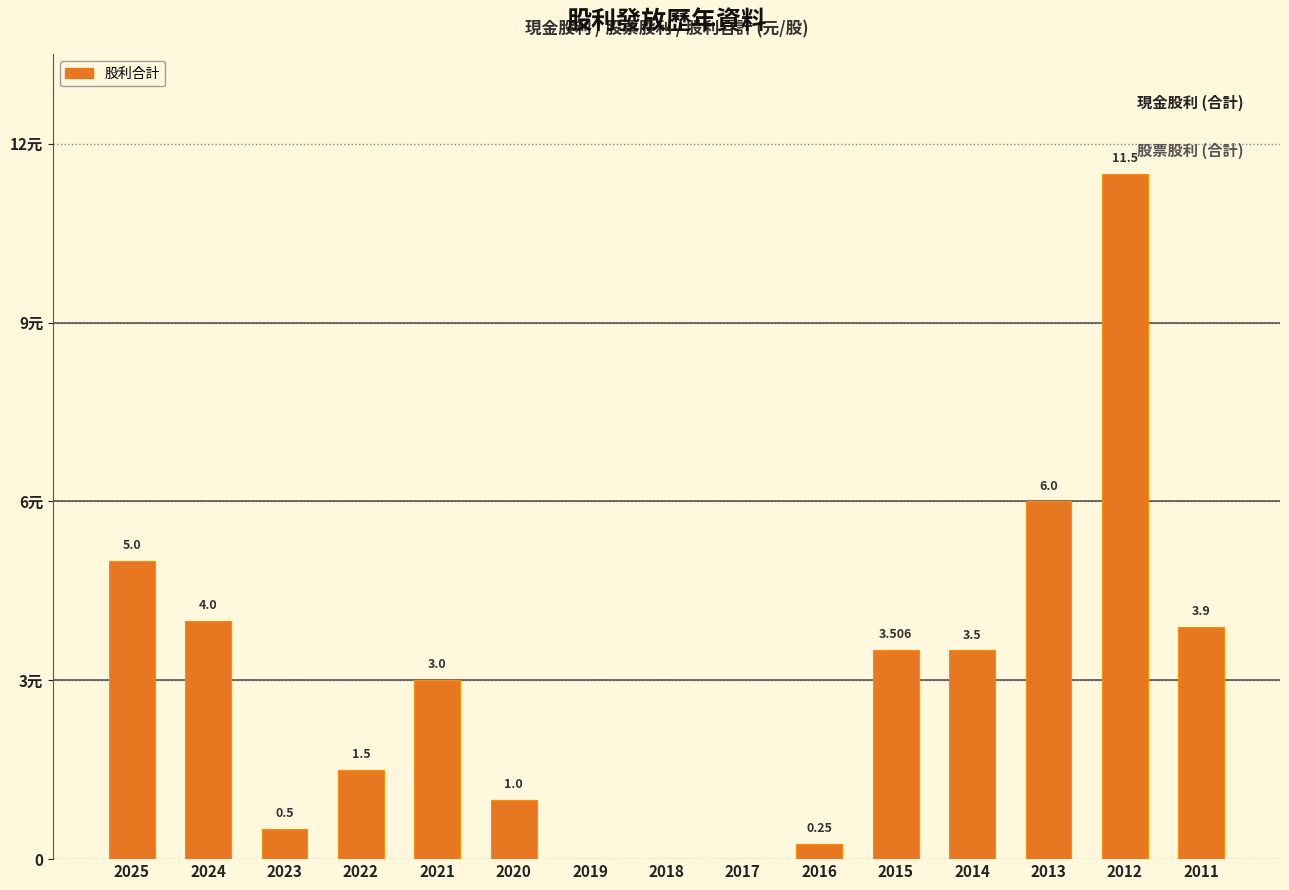

Reading left to right, transcribe all the data shown in this chart.

5.0	4.0	0.5	1.5	3.0	1.0	0.0	0.0	0.0	0.2	3.5	3.5	6.0	11.5	3.9